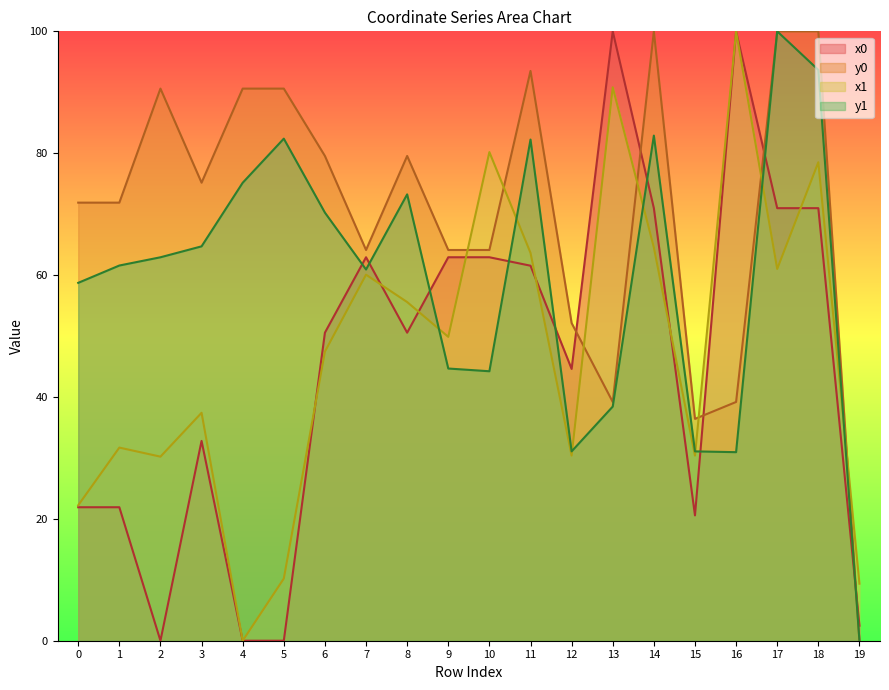

Does the chart display data point markers on the line(s)?

No